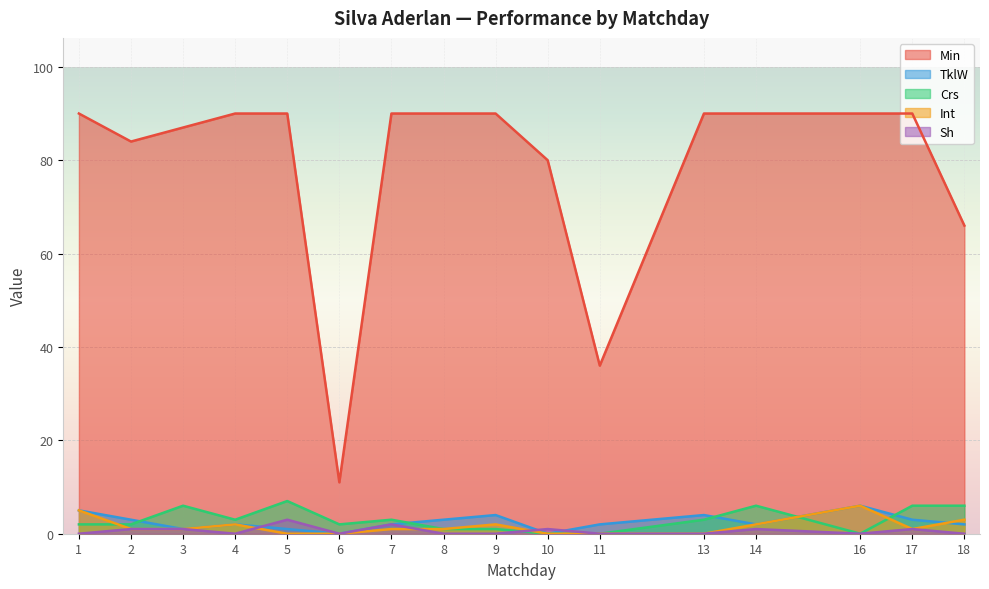

True or false: Crs has more than 2 interior local peaks.

True